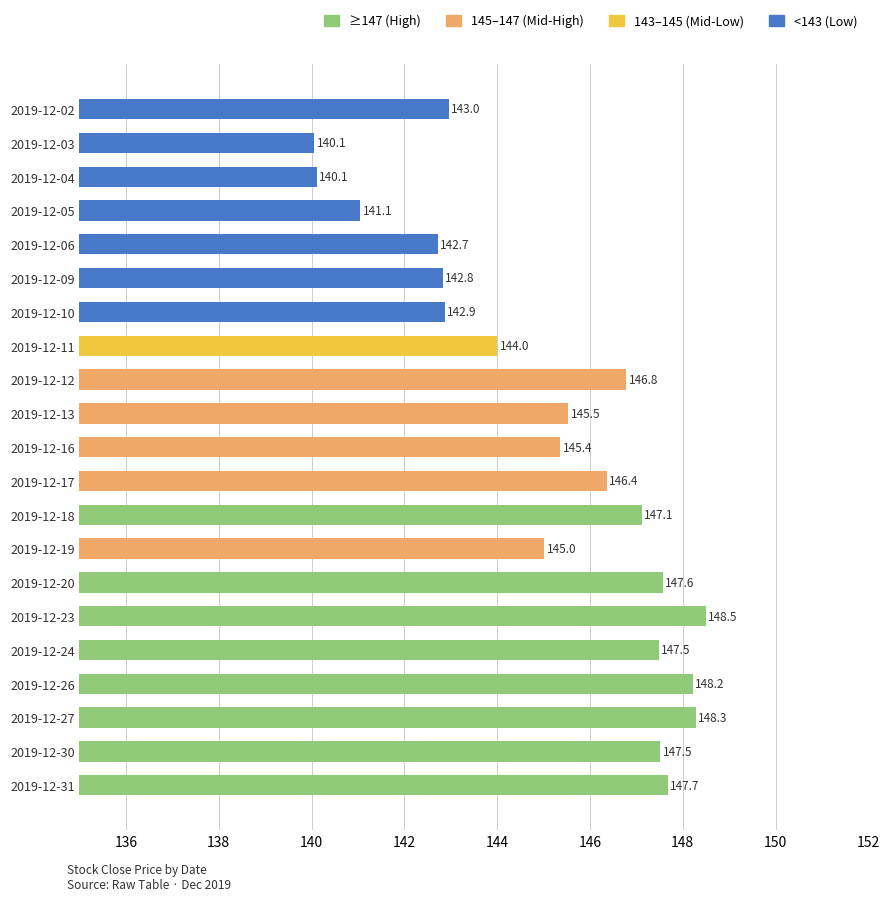

Are the bars grouped side by side (vs. stacked)?

No